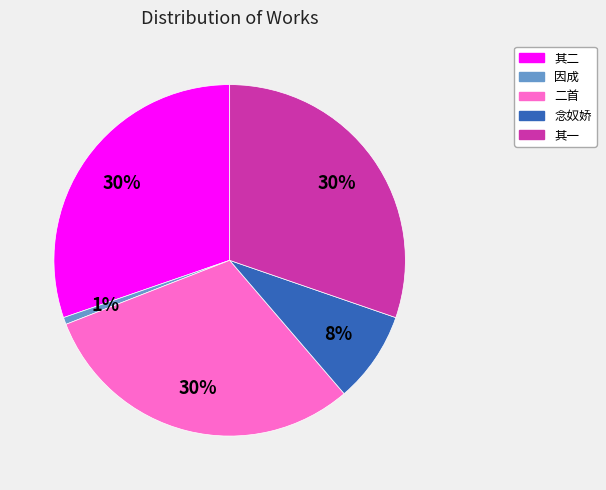

How many slices are in this pie chart?

5